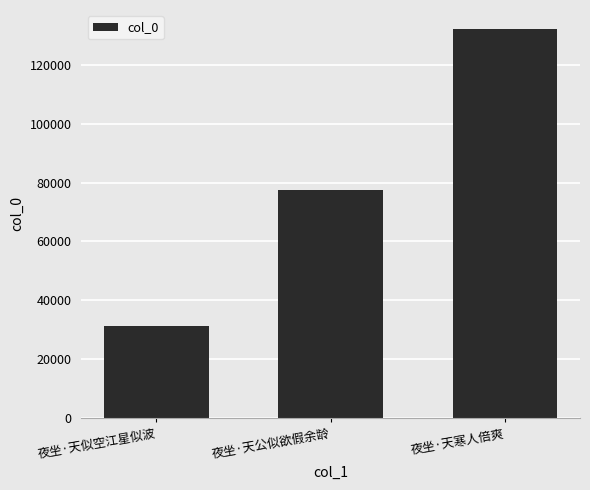

How many series are shown in this chart?

1